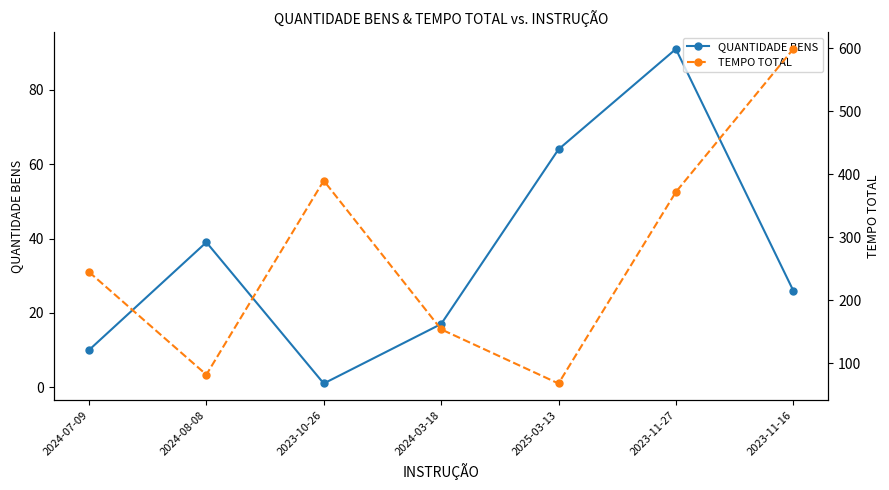

Between 2024-08-08 and 2023-11-16, which series saw the biggest shift?

TEMPO TOTAL